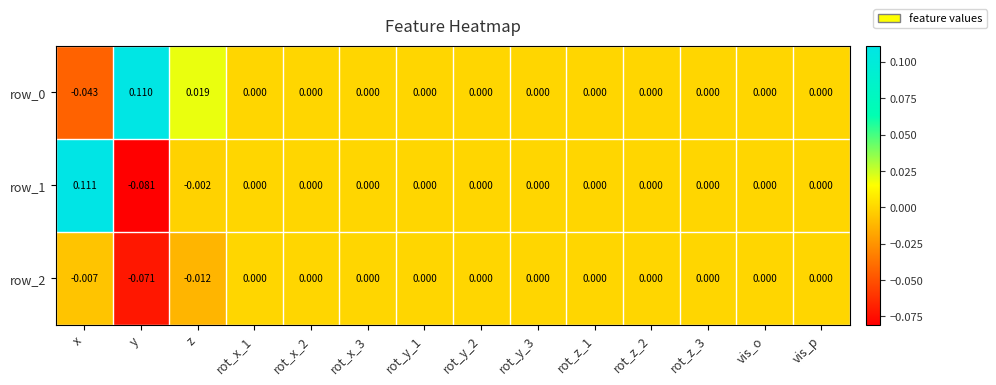

Which series has the widest spread of values?

row_1